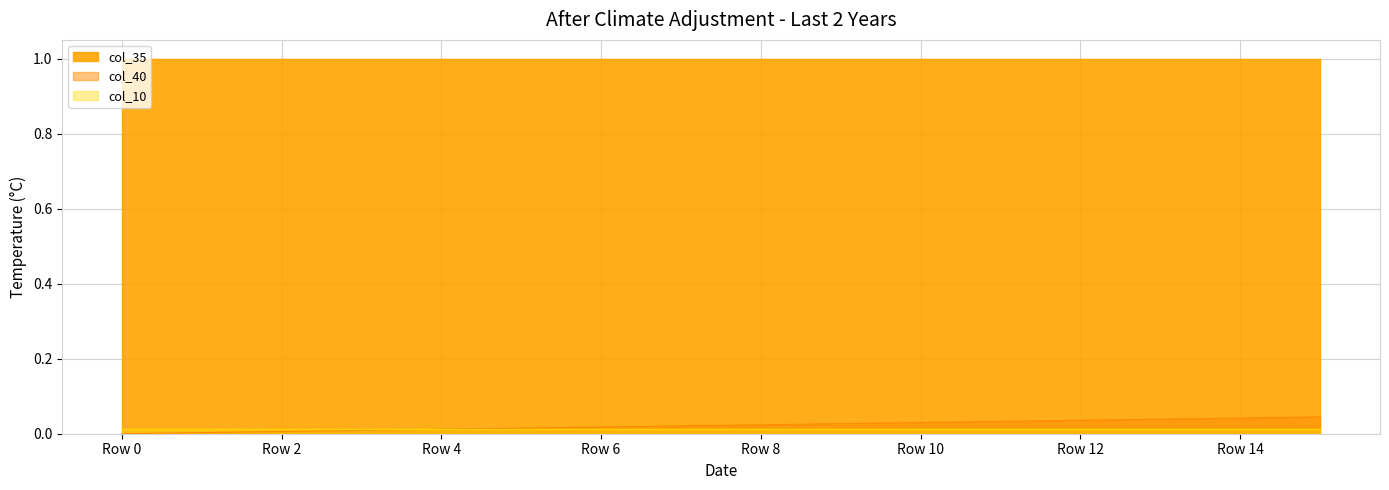

Does the chart display data point markers on the line(s)?

No